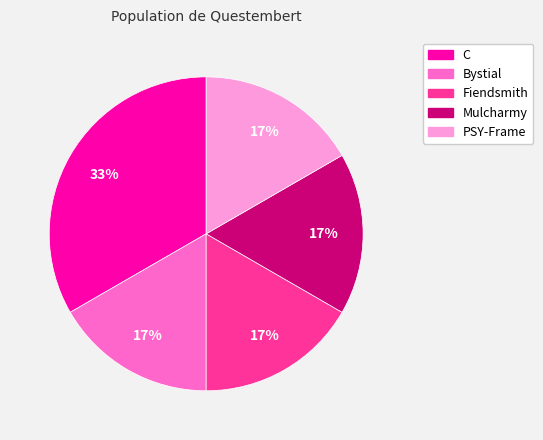

To the nearest percent, what portion does Fiendsmith represent?

17%